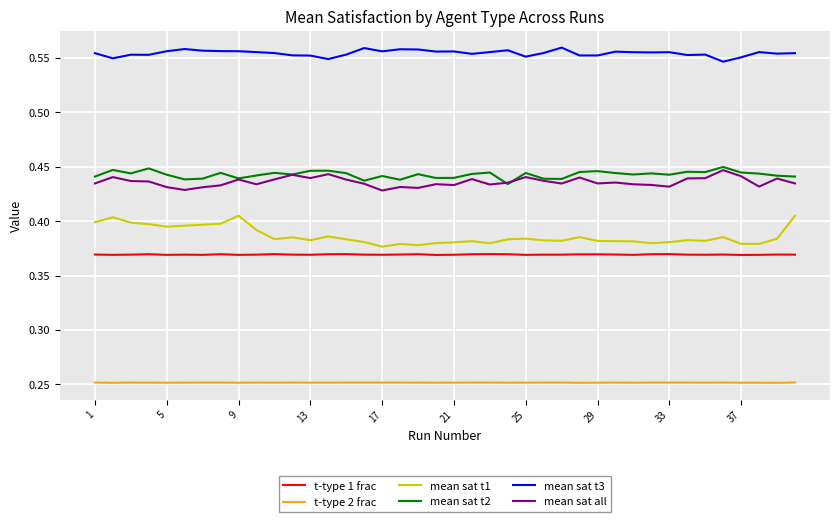

True or false: t-type 2 frac and t-type 1 frac cross at least once.

False